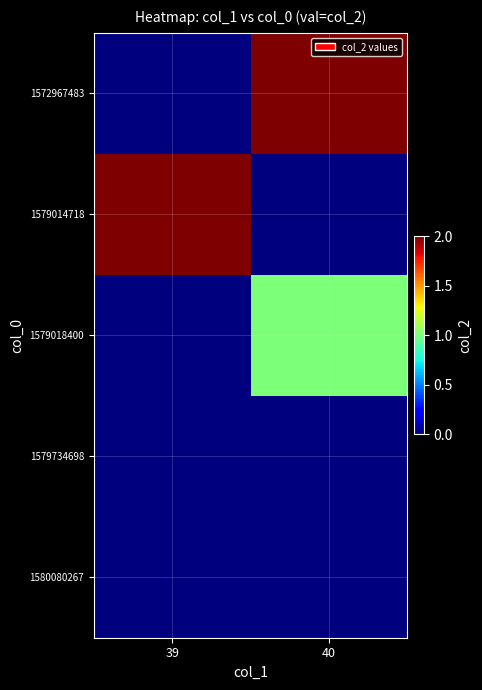

What is the total value across all series at 40?

3